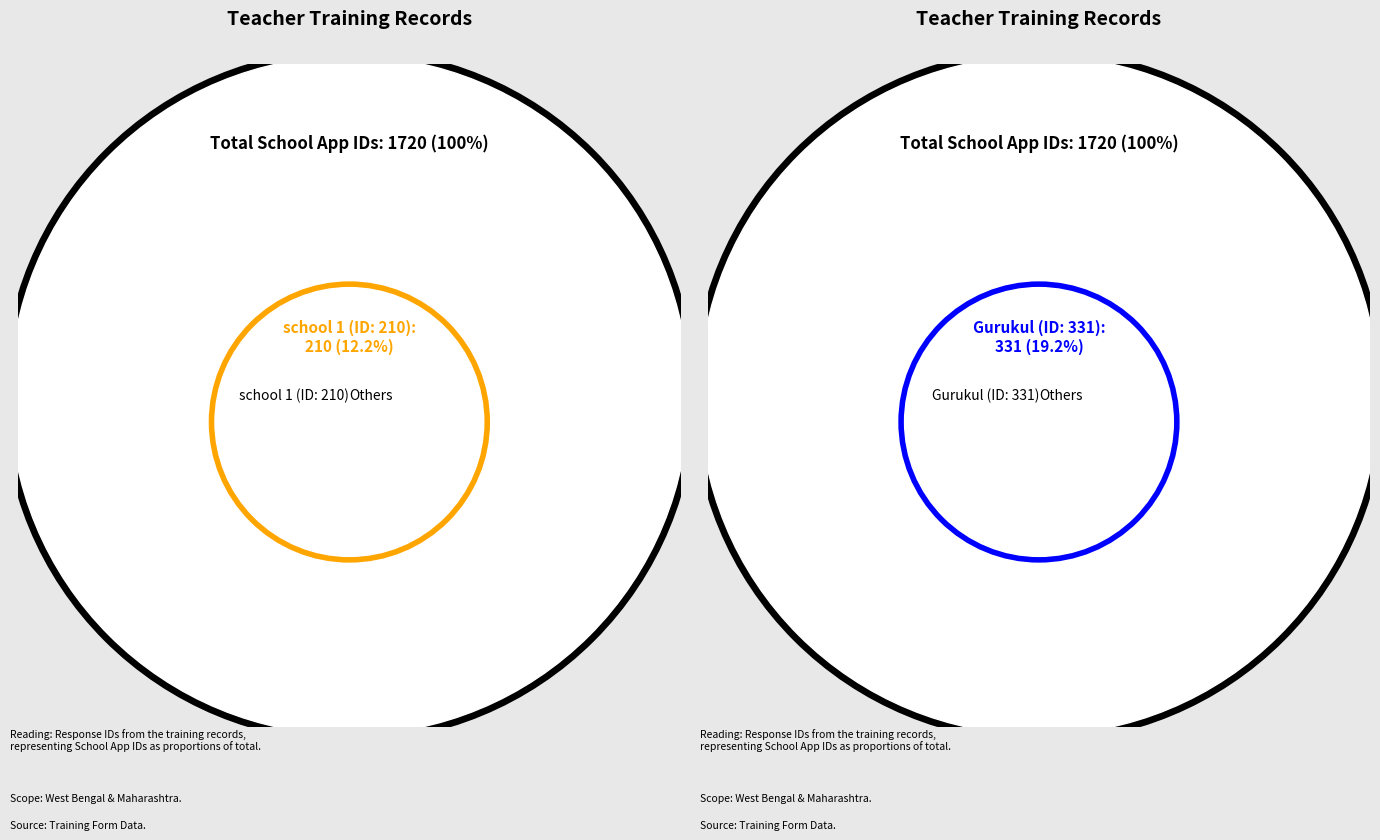

To the nearest percent, what percentage of the pie is 295?

17%